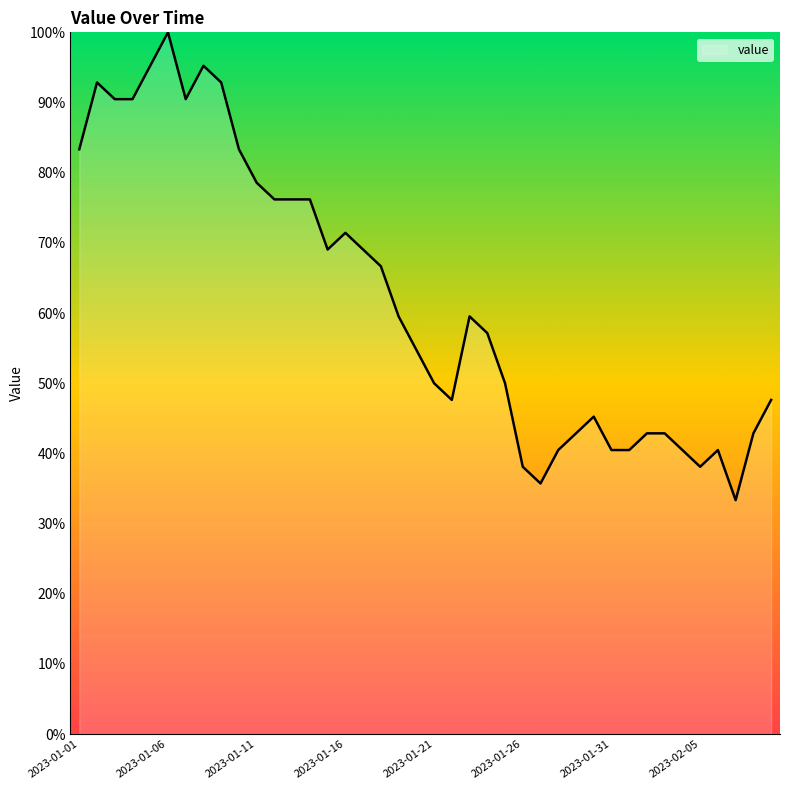

What is the greatest value displayed?

100.0